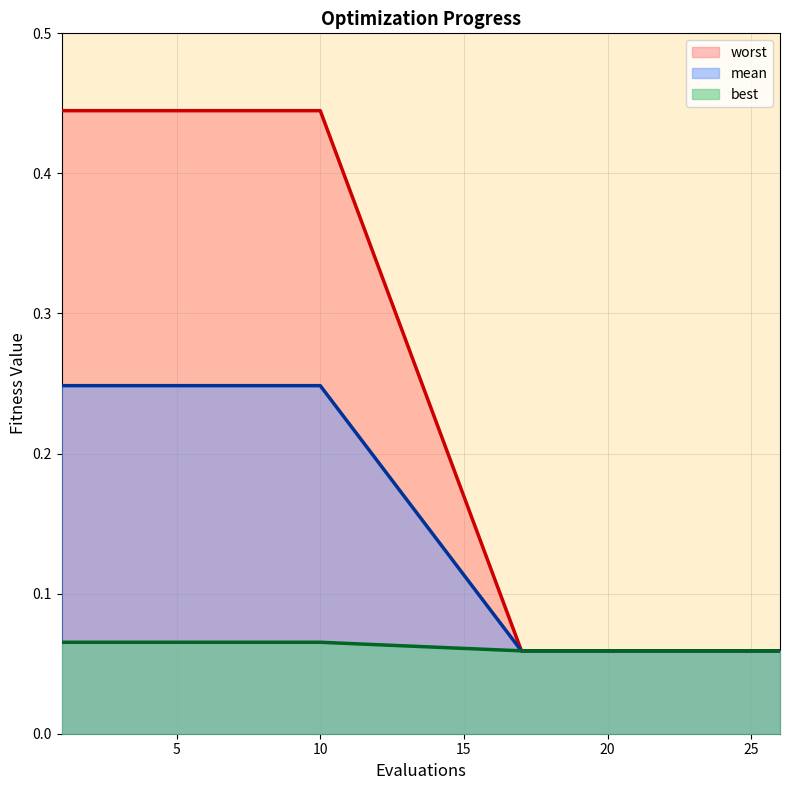

True or false: worst has a value of 0.1 at 7.

False